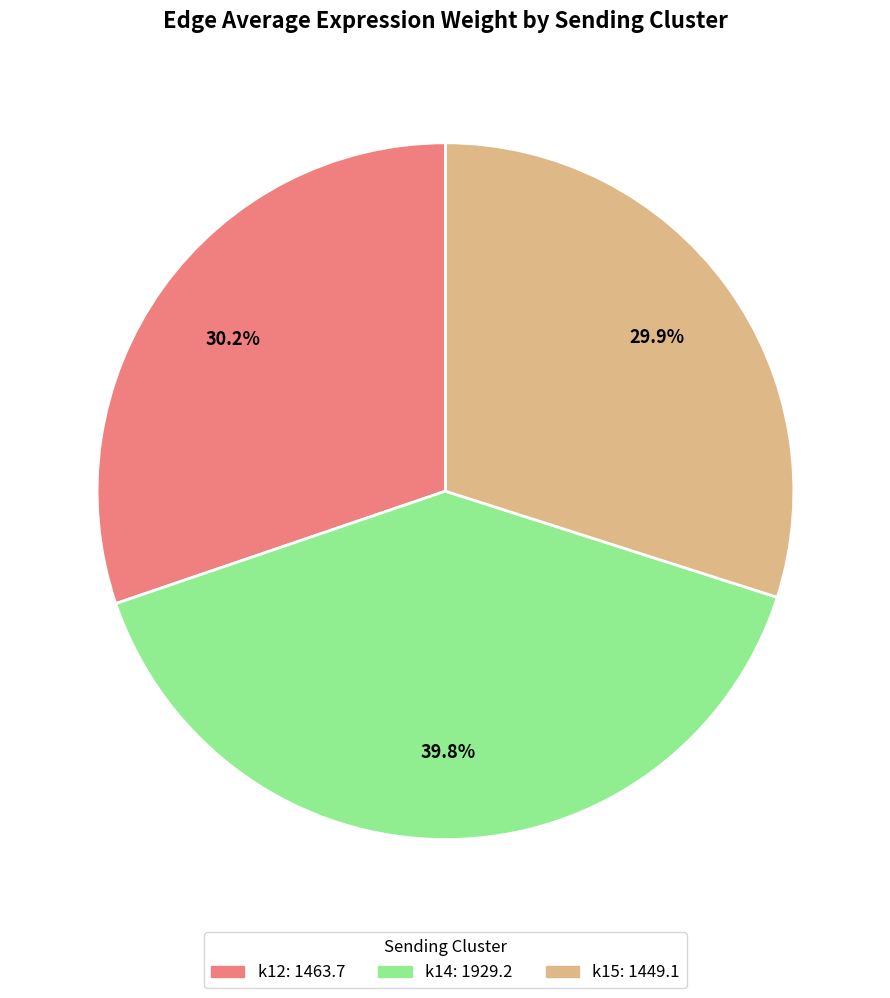

Count the number of slices in the pie.

3